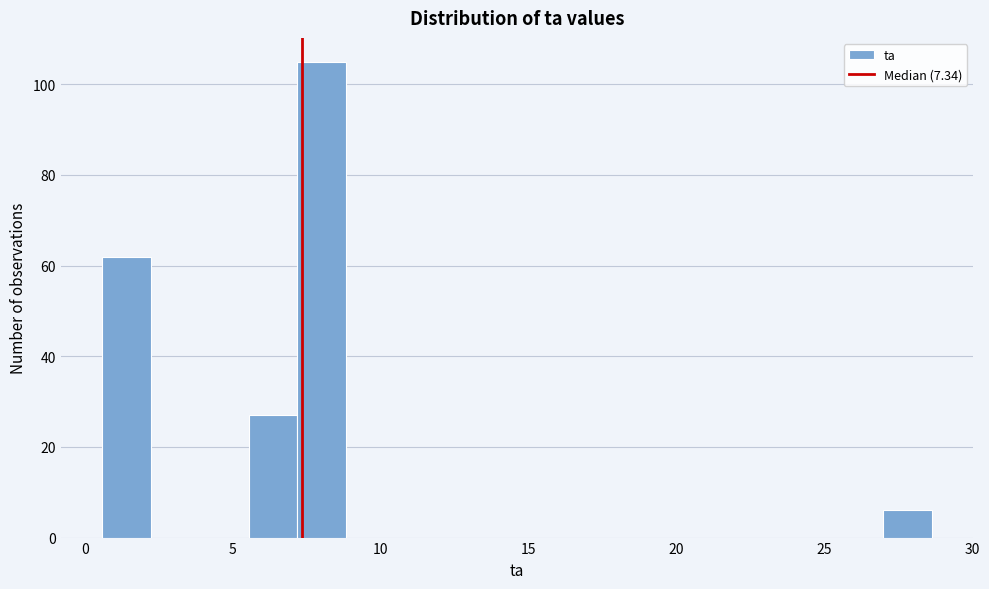

Read against the x-axis, roughly where is the centre of the tallest bar?

8.0